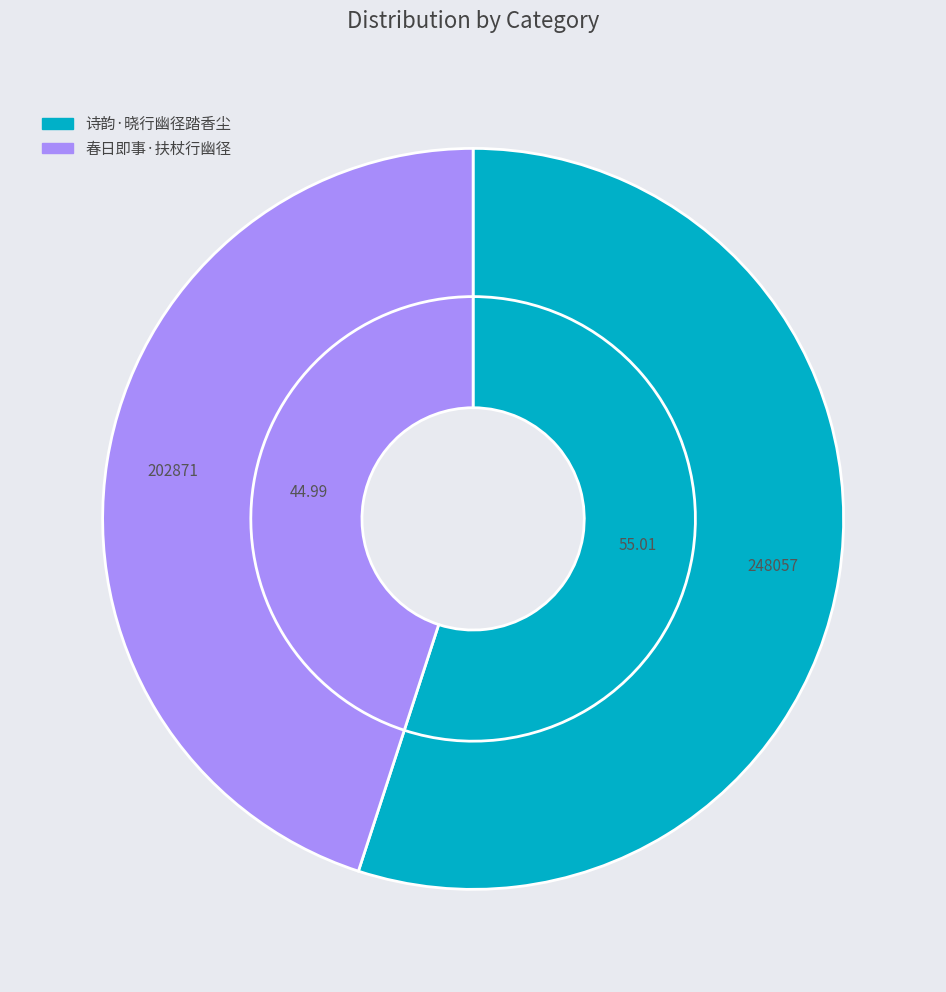

How many segments does this pie chart have?

2